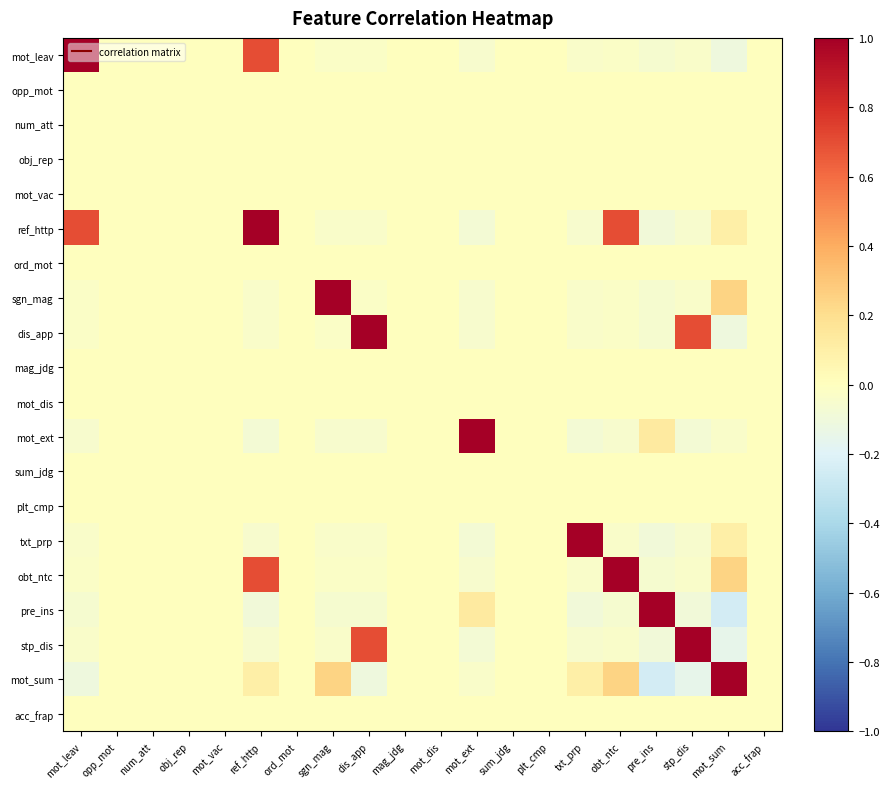

Reading left to right, what are all the values shown in this chart?

mot_leav: mot_leav=1.0	opp_mot=0.0	num_att=0.0	obj_rep=0.0	mot_vac=0.0	ref_http=0.7	ord_mot=0.0	sgn_mag=-0.0	dis_app=-0.0	mag_jdg=0.0	mot_dis=0.0	mot_ext=-0.1	sum_jdg=0.0	plt_cmp=0.0	txt_prp=-0.0	obt_ntc=-0.0	pre_ins=-0.1	stp_dis=-0.0	mot_sum=-0.1	acc_frap=0.0
opp_mot: mot_leav=0.0	opp_mot=0.0	num_att=0.0	obj_rep=0.0	mot_vac=0.0	ref_http=0.0	ord_mot=0.0	sgn_mag=0.0	dis_app=0.0	mag_jdg=0.0	mot_dis=0.0	mot_ext=0.0	sum_jdg=0.0	plt_cmp=0.0	txt_prp=0.0	obt_ntc=0.0	pre_ins=0.0	stp_dis=0.0	mot_sum=0.0	acc_frap=0.0
num_att: mot_leav=0.0	opp_mot=0.0	num_att=0.0	obj_rep=0.0	mot_vac=0.0	ref_http=0.0	ord_mot=0.0	sgn_mag=0.0	dis_app=0.0	mag_jdg=0.0	mot_dis=0.0	mot_ext=0.0	sum_jdg=0.0	plt_cmp=0.0	txt_prp=0.0	obt_ntc=0.0	pre_ins=0.0	stp_dis=0.0	mot_sum=0.0	acc_frap=0.0
obj_rep: mot_leav=0.0	opp_mot=0.0	num_att=0.0	obj_rep=0.0	mot_vac=0.0	ref_http=0.0	ord_mot=0.0	sgn_mag=0.0	dis_app=0.0	mag_jdg=0.0	mot_dis=0.0	mot_ext=0.0	sum_jdg=0.0	plt_cmp=0.0	txt_prp=0.0	obt_ntc=0.0	pre_ins=0.0	stp_dis=0.0	mot_sum=0.0	acc_frap=0.0
mot_vac: mot_leav=0.0	opp_mot=0.0	num_att=0.0	obj_rep=0.0	mot_vac=0.0	ref_http=0.0	ord_mot=0.0	sgn_mag=0.0	dis_app=0.0	mag_jdg=0.0	mot_dis=0.0	mot_ext=0.0	sum_jdg=0.0	plt_cmp=0.0	txt_prp=0.0	obt_ntc=0.0	pre_ins=0.0	stp_dis=0.0	mot_sum=0.0	acc_frap=0.0
ref_http: mot_leav=0.7	opp_mot=0.0	num_att=0.0	obj_rep=0.0	mot_vac=0.0	ref_http=1.0	ord_mot=0.0	sgn_mag=-0.0	dis_app=-0.0	mag_jdg=0.0	mot_dis=0.0	mot_ext=-0.1	sum_jdg=0.0	plt_cmp=0.0	txt_prp=-0.1	obt_ntc=0.7	pre_ins=-0.1	stp_dis=-0.1	mot_sum=0.1	acc_frap=0.0
ord_mot: mot_leav=0.0	opp_mot=0.0	num_att=0.0	obj_rep=0.0	mot_vac=0.0	ref_http=0.0	ord_mot=0.0	sgn_mag=0.0	dis_app=0.0	mag_jdg=0.0	mot_dis=0.0	mot_ext=0.0	sum_jdg=0.0	plt_cmp=0.0	txt_prp=0.0	obt_ntc=0.0	pre_ins=0.0	stp_dis=0.0	mot_sum=0.0	acc_frap=0.0
sgn_mag: mot_leav=-0.0	opp_mot=0.0	num_att=0.0	obj_rep=0.0	mot_vac=0.0	ref_http=-0.0	ord_mot=0.0	sgn_mag=1.0	dis_app=-0.0	mag_jdg=0.0	mot_dis=0.0	mot_ext=-0.1	sum_jdg=0.0	plt_cmp=0.0	txt_prp=-0.0	obt_ntc=-0.0	pre_ins=-0.1	stp_dis=-0.0	mot_sum=0.2	acc_frap=0.0
dis_app: mot_leav=-0.0	opp_mot=0.0	num_att=0.0	obj_rep=0.0	mot_vac=0.0	ref_http=-0.0	ord_mot=0.0	sgn_mag=-0.0	dis_app=1.0	mag_jdg=0.0	mot_dis=0.0	mot_ext=-0.1	sum_jdg=0.0	plt_cmp=0.0	txt_prp=-0.0	obt_ntc=-0.0	pre_ins=-0.1	stp_dis=0.7	mot_sum=-0.1	acc_frap=0.0
mag_jdg: mot_leav=0.0	opp_mot=0.0	num_att=0.0	obj_rep=0.0	mot_vac=0.0	ref_http=0.0	ord_mot=0.0	sgn_mag=0.0	dis_app=0.0	mag_jdg=0.0	mot_dis=0.0	mot_ext=0.0	sum_jdg=0.0	plt_cmp=0.0	txt_prp=0.0	obt_ntc=0.0	pre_ins=0.0	stp_dis=0.0	mot_sum=0.0	acc_frap=0.0
mot_dis: mot_leav=0.0	opp_mot=0.0	num_att=0.0	obj_rep=0.0	mot_vac=0.0	ref_http=0.0	ord_mot=0.0	sgn_mag=0.0	dis_app=0.0	mag_jdg=0.0	mot_dis=0.0	mot_ext=0.0	sum_jdg=0.0	plt_cmp=0.0	txt_prp=0.0	obt_ntc=0.0	pre_ins=0.0	stp_dis=0.0	mot_sum=0.0	acc_frap=0.0
mot_ext: mot_leav=-0.1	opp_mot=0.0	num_att=0.0	obj_rep=0.0	mot_vac=0.0	ref_http=-0.1	ord_mot=0.0	sgn_mag=-0.1	dis_app=-0.1	mag_jdg=0.0	mot_dis=0.0	mot_ext=1.0	sum_jdg=0.0	plt_cmp=0.0	txt_prp=-0.1	obt_ntc=-0.1	pre_ins=0.1	stp_dis=-0.1	mot_sum=-0.0	acc_frap=0.0
sum_jdg: mot_leav=0.0	opp_mot=0.0	num_att=0.0	obj_rep=0.0	mot_vac=0.0	ref_http=0.0	ord_mot=0.0	sgn_mag=0.0	dis_app=0.0	mag_jdg=0.0	mot_dis=0.0	mot_ext=0.0	sum_jdg=0.0	plt_cmp=0.0	txt_prp=0.0	obt_ntc=0.0	pre_ins=0.0	stp_dis=0.0	mot_sum=0.0	acc_frap=0.0
plt_cmp: mot_leav=0.0	opp_mot=0.0	num_att=0.0	obj_rep=0.0	mot_vac=0.0	ref_http=0.0	ord_mot=0.0	sgn_mag=0.0	dis_app=0.0	mag_jdg=0.0	mot_dis=0.0	mot_ext=0.0	sum_jdg=0.0	plt_cmp=0.0	txt_prp=0.0	obt_ntc=0.0	pre_ins=0.0	stp_dis=0.0	mot_sum=0.0	acc_frap=0.0
txt_prp: mot_leav=-0.0	opp_mot=0.0	num_att=0.0	obj_rep=0.0	mot_vac=0.0	ref_http=-0.1	ord_mot=0.0	sgn_mag=-0.0	dis_app=-0.0	mag_jdg=0.0	mot_dis=0.0	mot_ext=-0.1	sum_jdg=0.0	plt_cmp=0.0	txt_prp=1.0	obt_ntc=-0.0	pre_ins=-0.1	stp_dis=-0.1	mot_sum=0.1	acc_frap=0.0
obt_ntc: mot_leav=-0.0	opp_mot=0.0	num_att=0.0	obj_rep=0.0	mot_vac=0.0	ref_http=0.7	ord_mot=0.0	sgn_mag=-0.0	dis_app=-0.0	mag_jdg=0.0	mot_dis=0.0	mot_ext=-0.1	sum_jdg=0.0	plt_cmp=0.0	txt_prp=-0.0	obt_ntc=1.0	pre_ins=-0.1	stp_dis=-0.0	mot_sum=0.2	acc_frap=0.0
pre_ins: mot_leav=-0.1	opp_mot=0.0	num_att=0.0	obj_rep=0.0	mot_vac=0.0	ref_http=-0.1	ord_mot=0.0	sgn_mag=-0.1	dis_app=-0.1	mag_jdg=0.0	mot_dis=0.0	mot_ext=0.1	sum_jdg=0.0	plt_cmp=0.0	txt_prp=-0.1	obt_ntc=-0.1	pre_ins=1.0	stp_dis=-0.1	mot_sum=-0.2	acc_frap=0.0
stp_dis: mot_leav=-0.0	opp_mot=0.0	num_att=0.0	obj_rep=0.0	mot_vac=0.0	ref_http=-0.1	ord_mot=0.0	sgn_mag=-0.0	dis_app=0.7	mag_jdg=0.0	mot_dis=0.0	mot_ext=-0.1	sum_jdg=0.0	plt_cmp=0.0	txt_prp=-0.1	obt_ntc=-0.0	pre_ins=-0.1	stp_dis=1.0	mot_sum=-0.2	acc_frap=0.0
mot_sum: mot_leav=-0.1	opp_mot=0.0	num_att=0.0	obj_rep=0.0	mot_vac=0.0	ref_http=0.1	ord_mot=0.0	sgn_mag=0.2	dis_app=-0.1	mag_jdg=0.0	mot_dis=0.0	mot_ext=-0.0	sum_jdg=0.0	plt_cmp=0.0	txt_prp=0.1	obt_ntc=0.2	pre_ins=-0.2	stp_dis=-0.2	mot_sum=1.0	acc_frap=0.0
acc_frap: mot_leav=0.0	opp_mot=0.0	num_att=0.0	obj_rep=0.0	mot_vac=0.0	ref_http=0.0	ord_mot=0.0	sgn_mag=0.0	dis_app=0.0	mag_jdg=0.0	mot_dis=0.0	mot_ext=0.0	sum_jdg=0.0	plt_cmp=0.0	txt_prp=0.0	obt_ntc=0.0	pre_ins=0.0	stp_dis=0.0	mot_sum=0.0	acc_frap=0.0